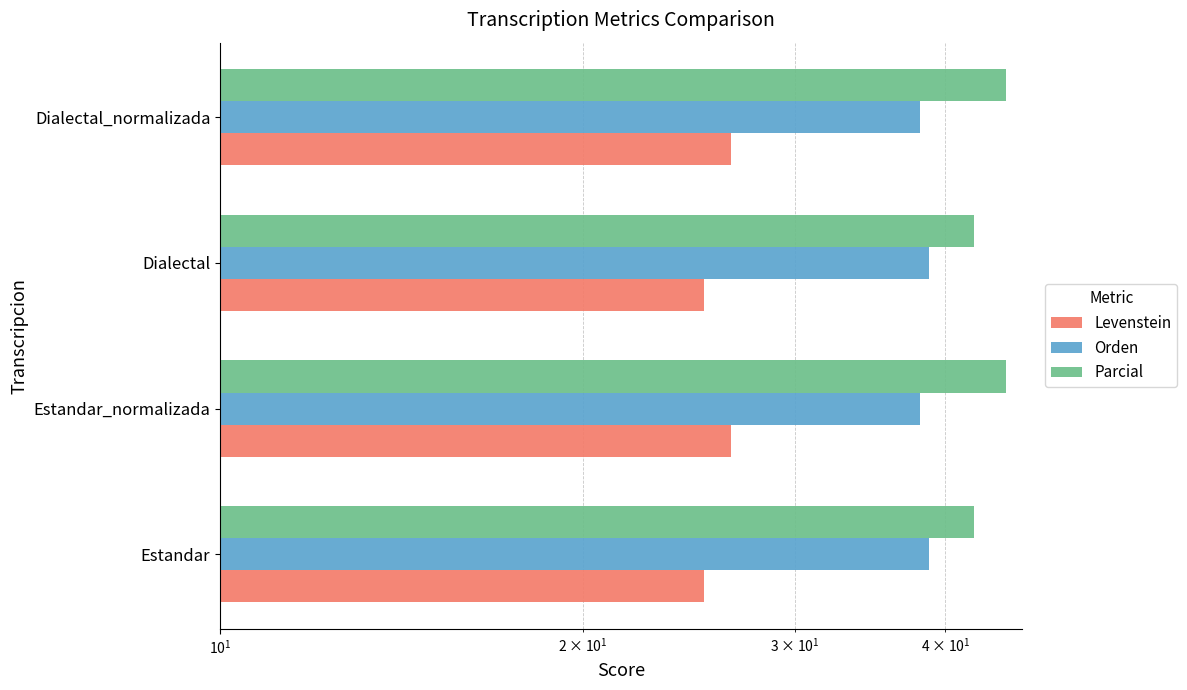

What is the highest value of the Levenstein series?

26.5